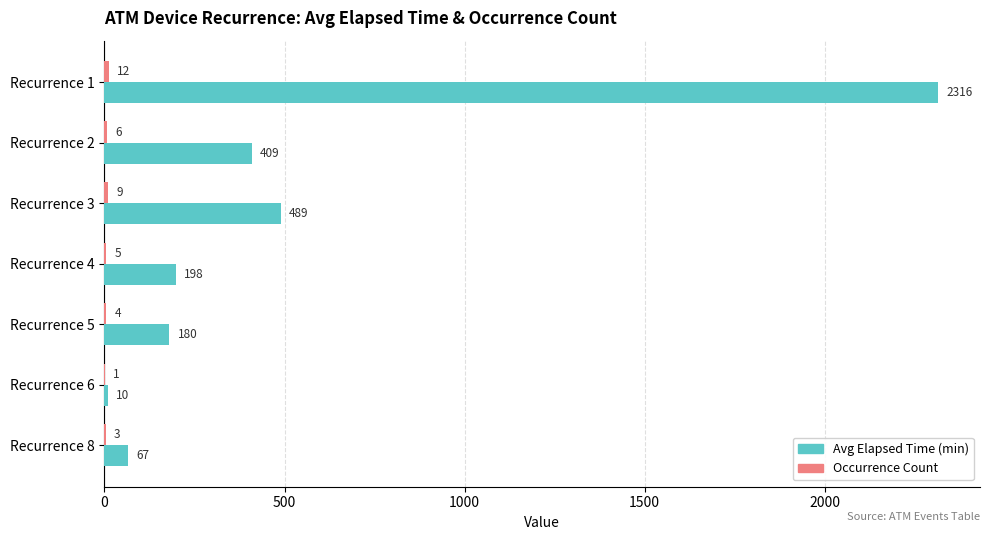

True or false: Avg Elapsed Time (min) has a value of 66.7 at Recurrence 8.

True